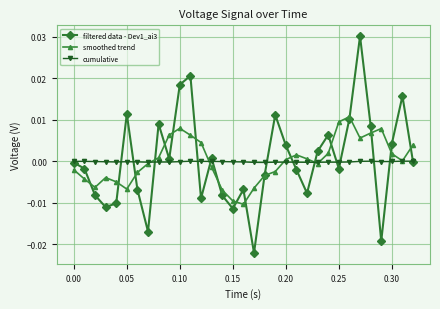

True or false: cumulative has more than 0 interior local peaks.

True